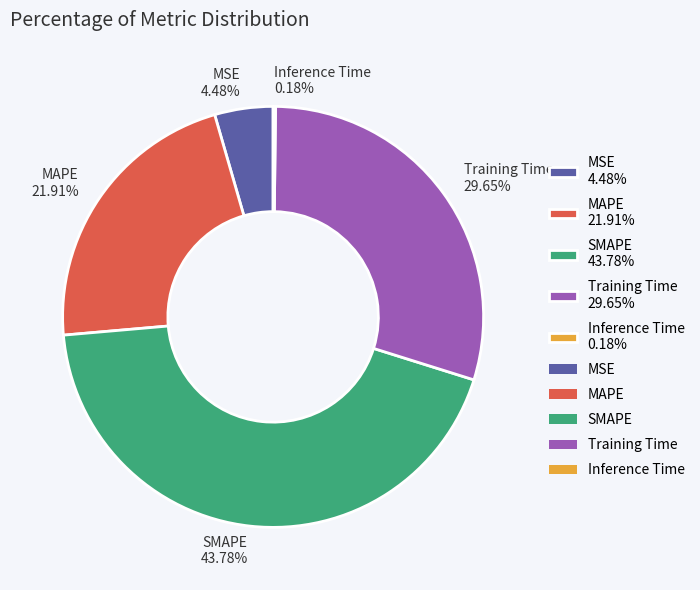

To the nearest percent, what is the combined percentage of MSE and Training Time?

34%